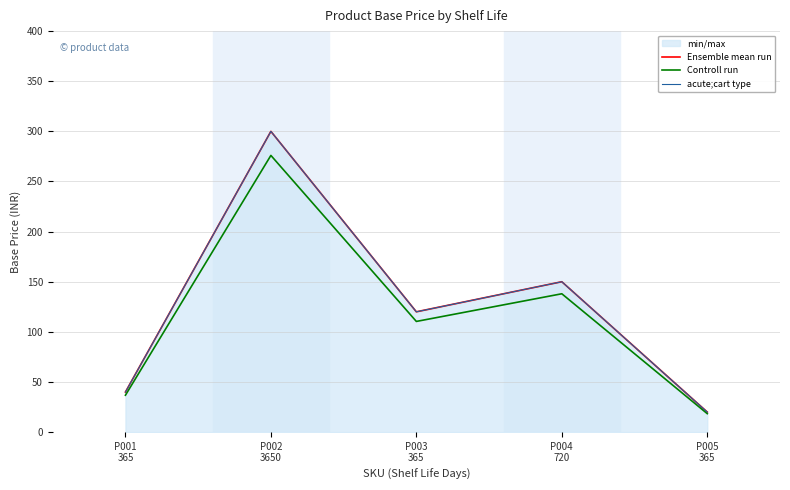

At which label is Controll run closest to 147?

P004
720